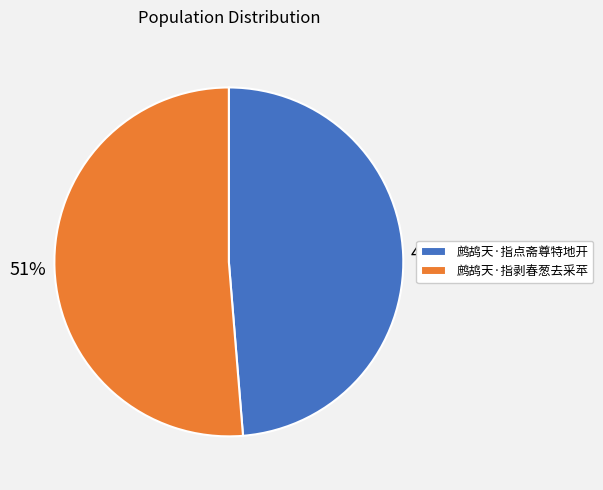

To the nearest percent, what is the combined percentage of 鹧鸪天·指点斋尊特地开 and 鹧鸪天·指剥春葱去采苹?

100%